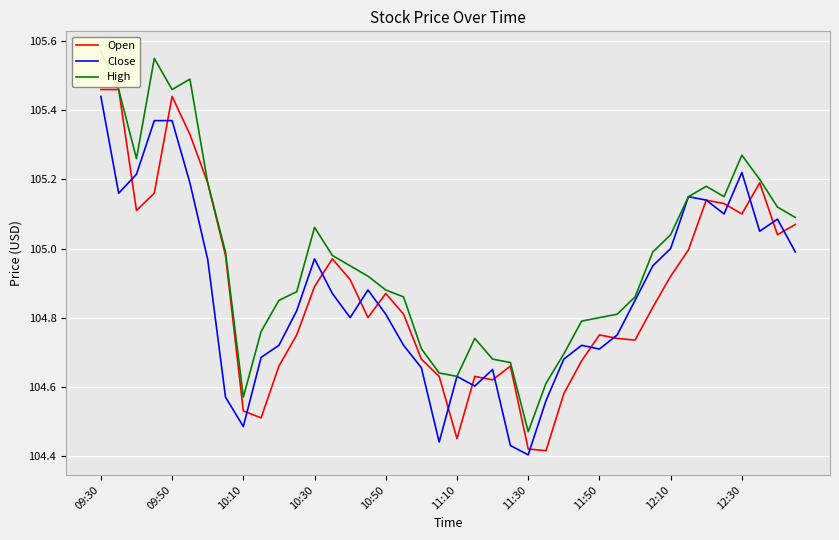

At which label does Close reach its peak?

09:30